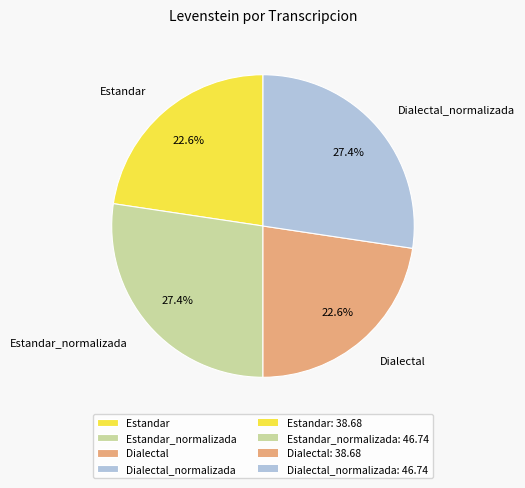

Is there a majority slice in this chart?

No